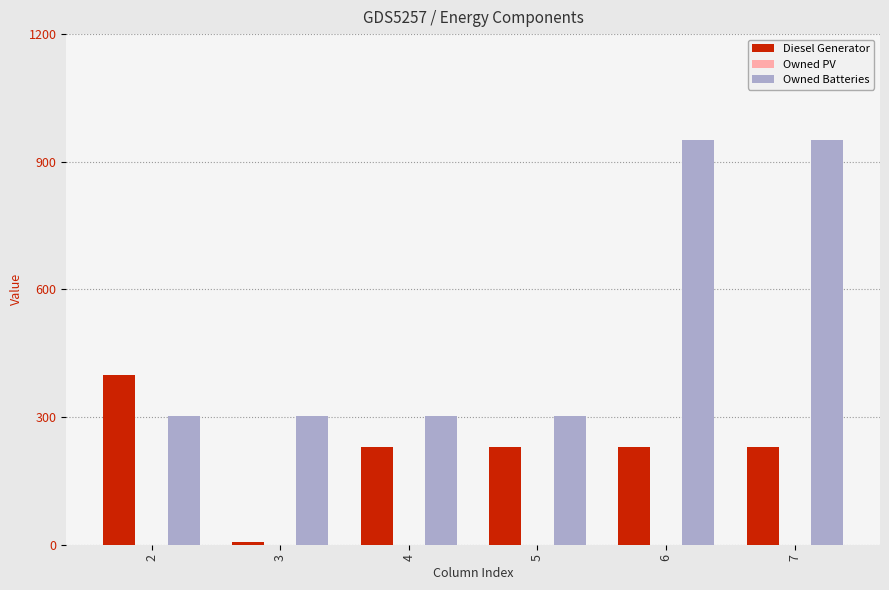

What is the difference between the maximum and minimum values in the Owned Batteries series?

647